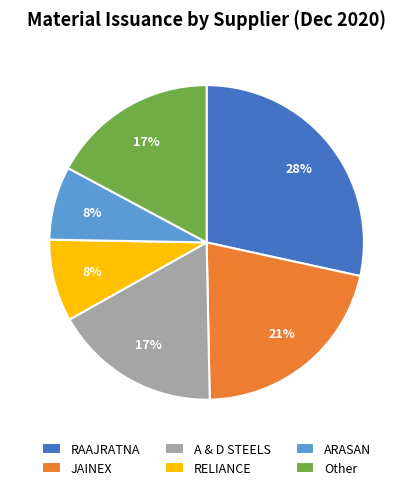

What is the ratio of the value at A & D STEELS to the value at RAAJRATNA?

0.6